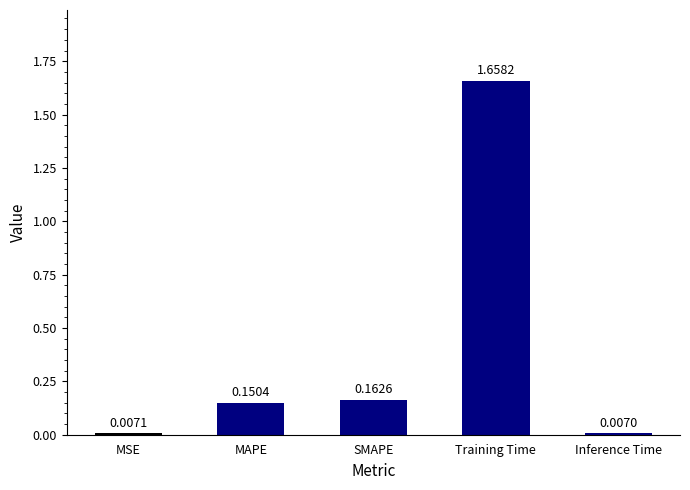

What is the label of the 4th bar from the right?

MAPE